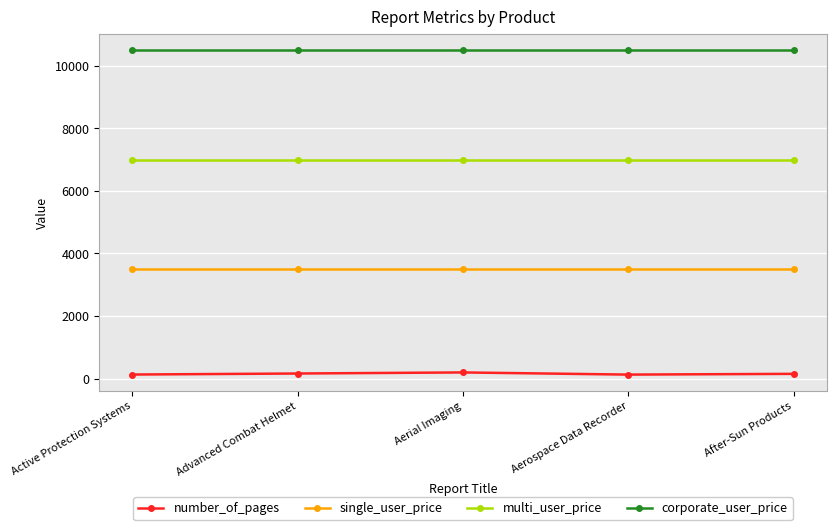

Is the value of corporate_user_price at Active Protection Systems greater than the value of number_of_pages at Aerospace Data Recorder?

Yes